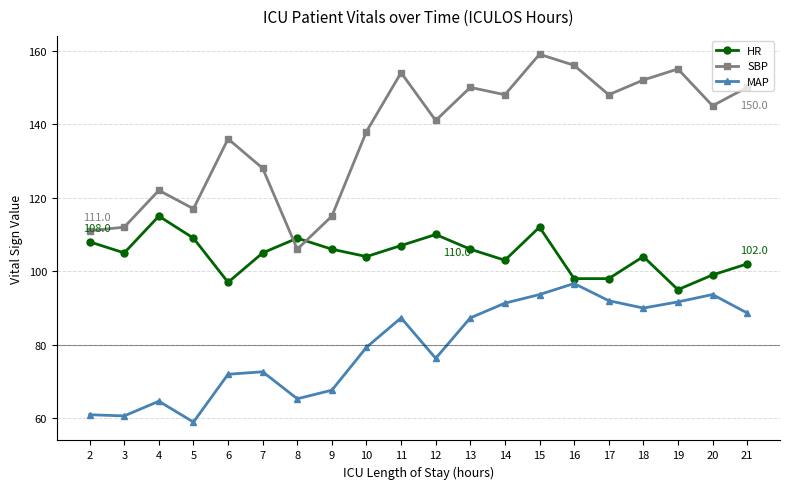

What are all the series names shown in the legend?

HR, SBP, MAP